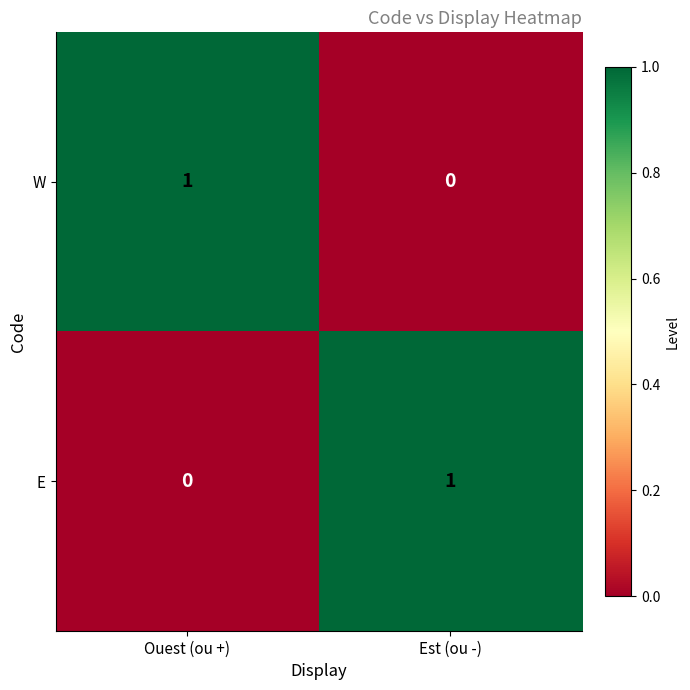

How many distinct data groups are displayed?

2